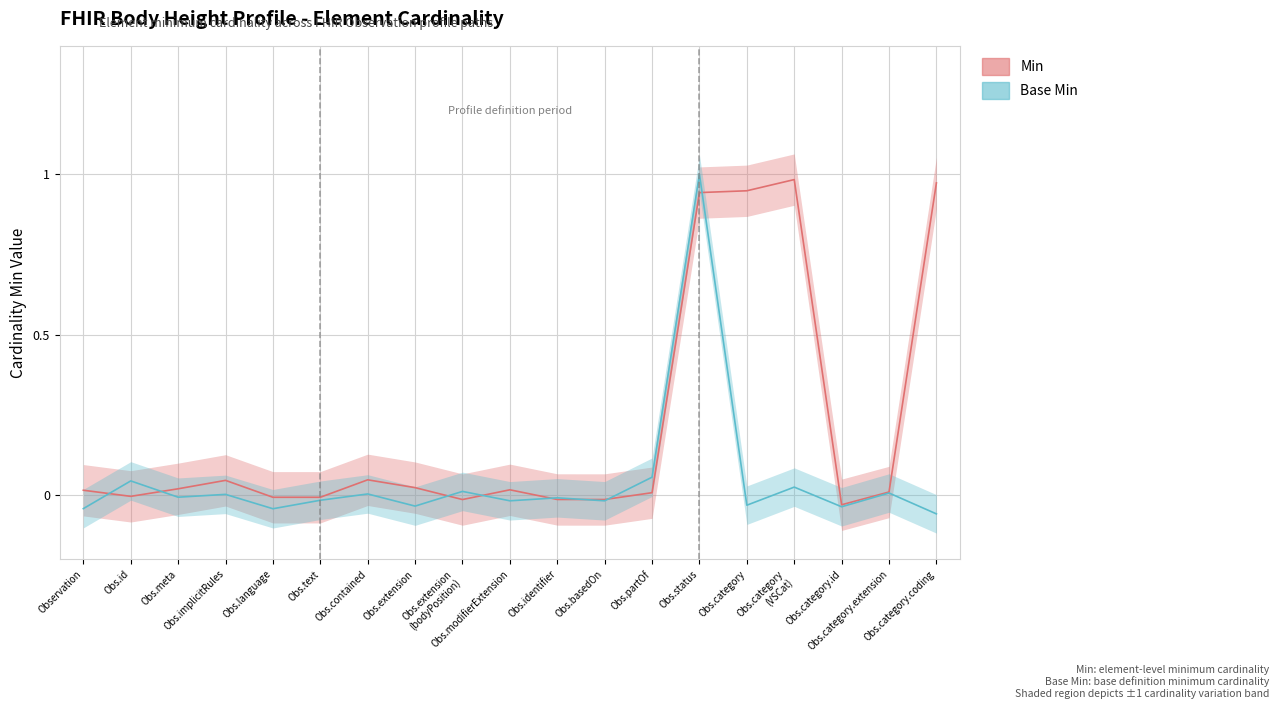

Reading left to right, extract all data points from this chart.

Min: 0.0	-0.0	0.0	0.0	-0.0	-0.0	0.0	0.0	-0.0	0.0	-0.0	-0.0	0.0	0.9	0.9	1.0	-0.0	0.0	1.0
Base Min: -0.0	0.0	-0.0	0.0	-0.0	-0.0	0.0	-0.0	0.0	-0.0	-0.0	-0.0	0.1	1.0	-0.0	0.0	-0.0	0.0	-0.1